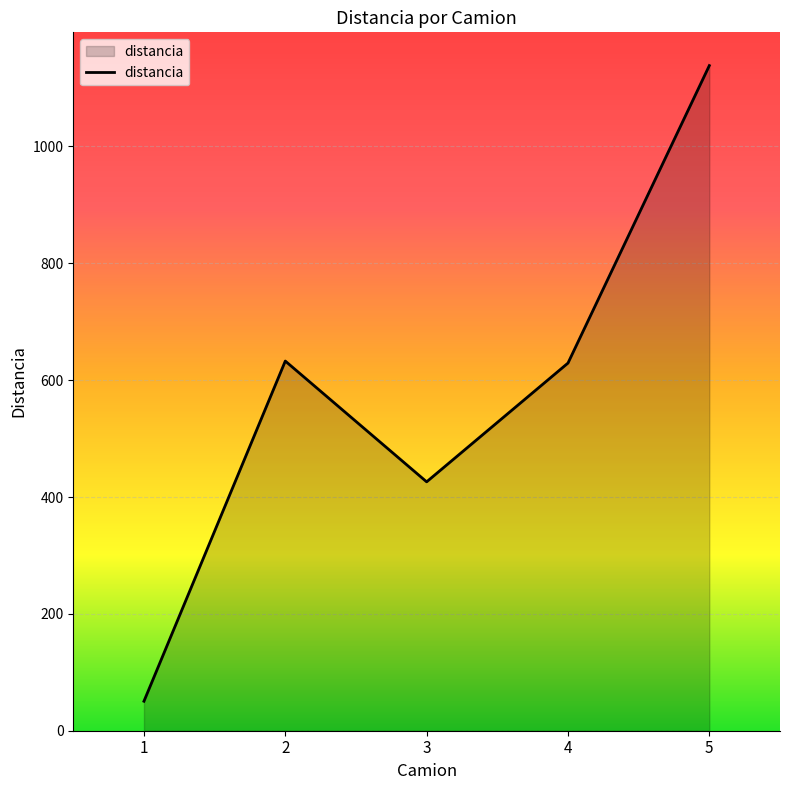

How many values are below 629?

2